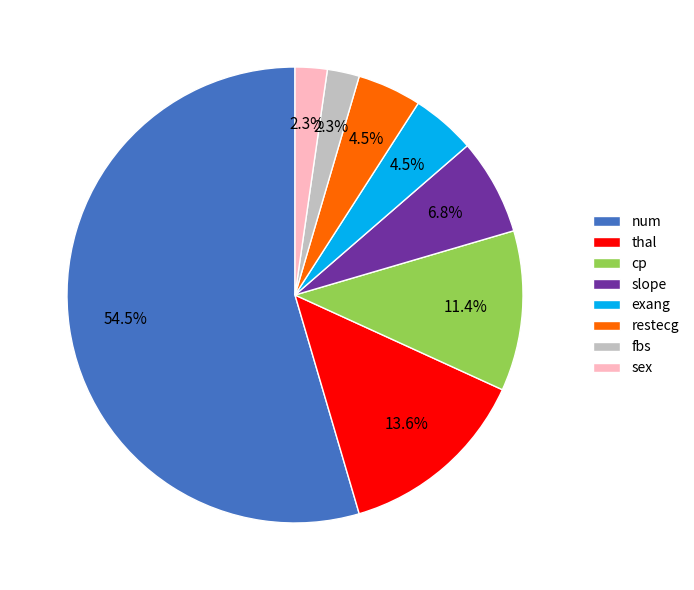

Between thal and slope, which is larger?

thal